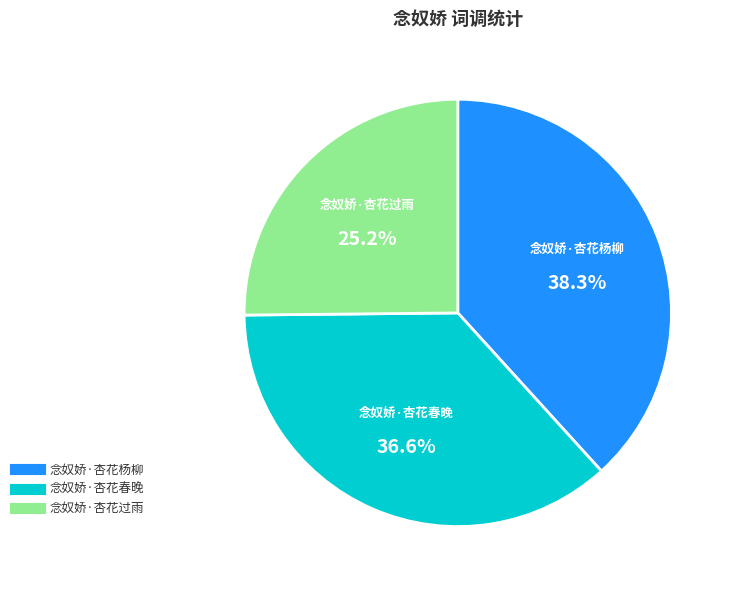

True or false: 念奴娇·杏花过雨 accounts for 11% of the total.

False